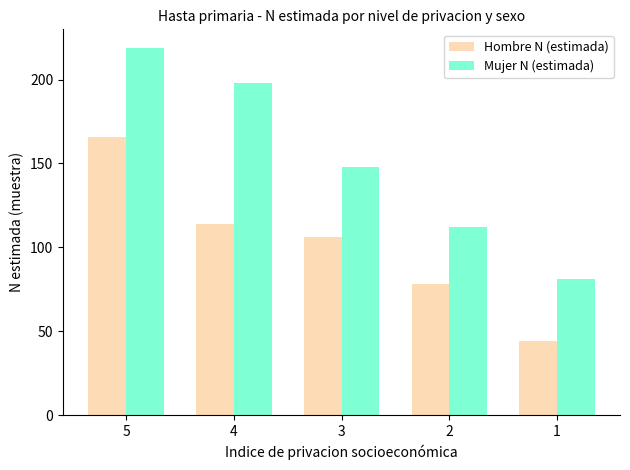

Count the number of data series in this chart.

2